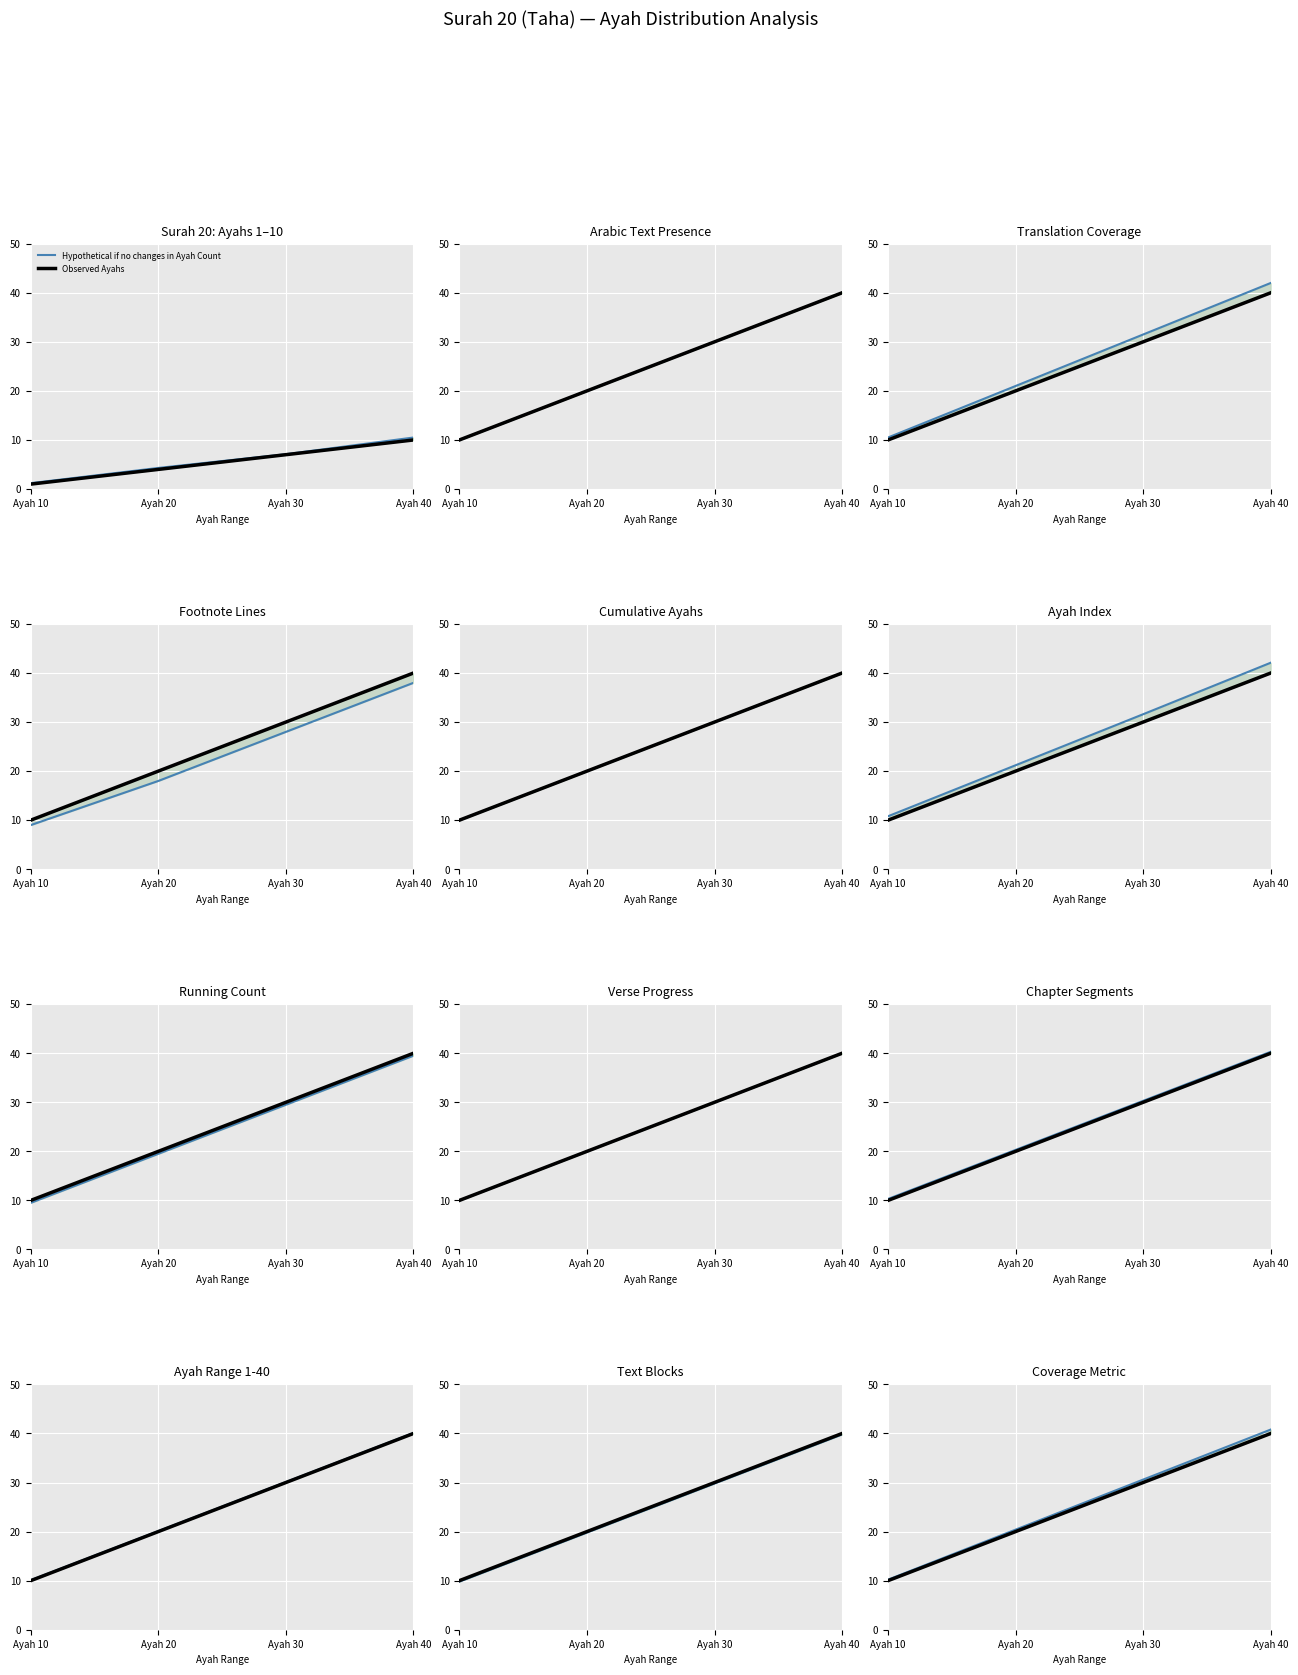

What is the value of the Observed Ayahs point at the 2nd from the left?

20.0